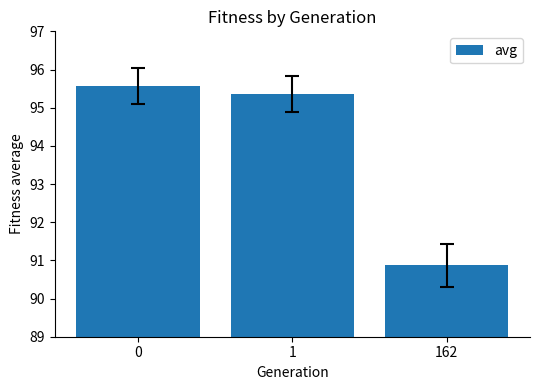

How many distinct data groups are displayed?

1